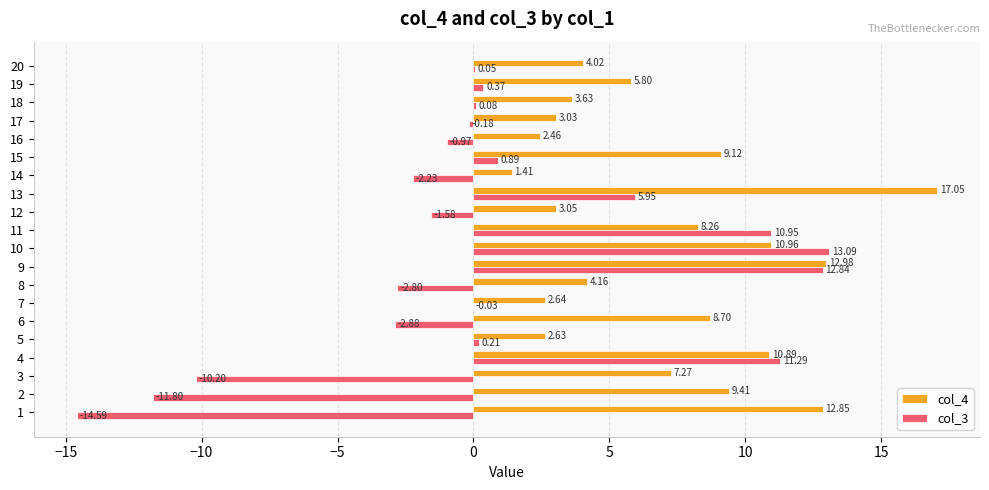

Which series changed the most between 8 and 16?

col_3